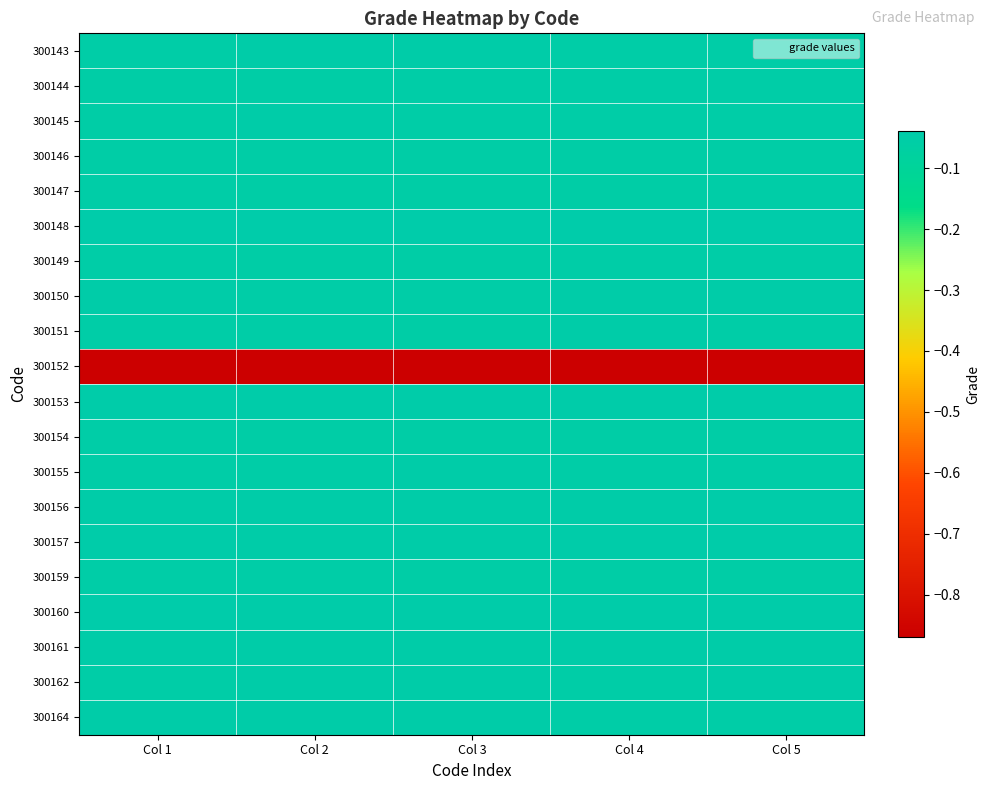

Reading right to left, list all the values displayed in this chart.

300143: Col 5=-0.1	Col 4=-0.0	Col 3=-0.0	Col 2=-0.0	Col 1=-0.0
300144: Col 5=-0.1	Col 4=-0.1	Col 3=-0.1	Col 2=-0.1	Col 1=-0.1
300145: Col 5=-0.1	Col 4=-0.1	Col 3=-0.0	Col 2=-0.0	Col 1=-0.1
300146: Col 5=-0.1	Col 4=-0.1	Col 3=-0.1	Col 2=-0.1	Col 1=-0.1
300147: Col 5=-0.1	Col 4=-0.1	Col 3=-0.1	Col 2=-0.1	Col 1=-0.1
300148: Col 5=-0.0	Col 4=-0.0	Col 3=-0.0	Col 2=-0.0	Col 1=-0.0
300149: Col 5=-0.0	Col 4=-0.0	Col 3=-0.1	Col 2=-0.1	Col 1=-0.1
300150: Col 5=-0.0	Col 4=-0.0	Col 3=-0.0	Col 2=-0.0	Col 1=-0.0
300151: Col 5=-0.1	Col 4=-0.0	Col 3=-0.1	Col 2=-0.0	Col 1=-0.1
300152: Col 5=-0.9	Col 4=-0.9	Col 3=-0.9	Col 2=-0.9	Col 1=-0.9
300153: Col 5=-0.0	Col 4=-0.0	Col 3=-0.0	Col 2=-0.0	Col 1=-0.0
300154: Col 5=-0.1	Col 4=-0.1	Col 3=-0.1	Col 2=-0.1	Col 1=-0.0
300155: Col 5=-0.0	Col 4=-0.0	Col 3=-0.0	Col 2=-0.0	Col 1=-0.0
300156: Col 5=-0.0	Col 4=-0.0	Col 3=-0.0	Col 2=-0.0	Col 1=-0.0
300157: Col 5=-0.0	Col 4=-0.0	Col 3=-0.0	Col 2=-0.0	Col 1=-0.0
300159: Col 5=-0.1	Col 4=-0.1	Col 3=-0.1	Col 2=-0.1	Col 1=-0.1
300160: Col 5=-0.0	Col 4=-0.0	Col 3=-0.0	Col 2=-0.0	Col 1=-0.0
300161: Col 5=-0.0	Col 4=-0.0	Col 3=-0.0	Col 2=-0.0	Col 1=-0.0
300162: Col 5=-0.0	Col 4=-0.0	Col 3=-0.0	Col 2=-0.0	Col 1=-0.1
300164: Col 5=-0.0	Col 4=-0.0	Col 3=-0.0	Col 2=-0.0	Col 1=-0.0